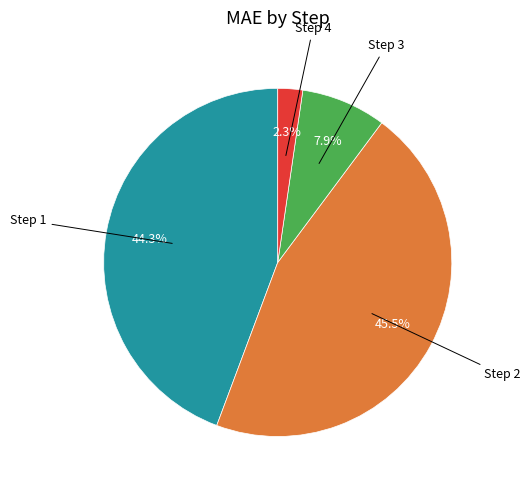

Does any single category account for the majority?

No